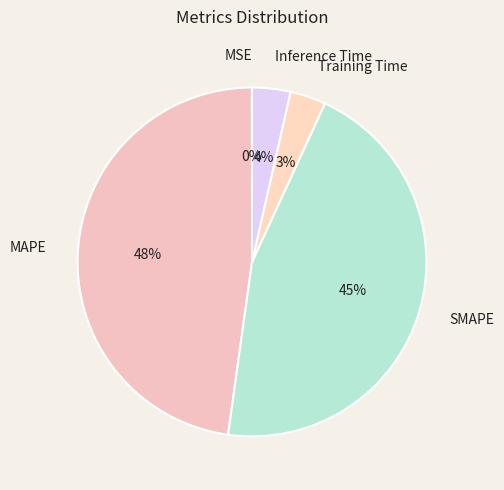

To the nearest percent, what is the average slice percentage?

20%